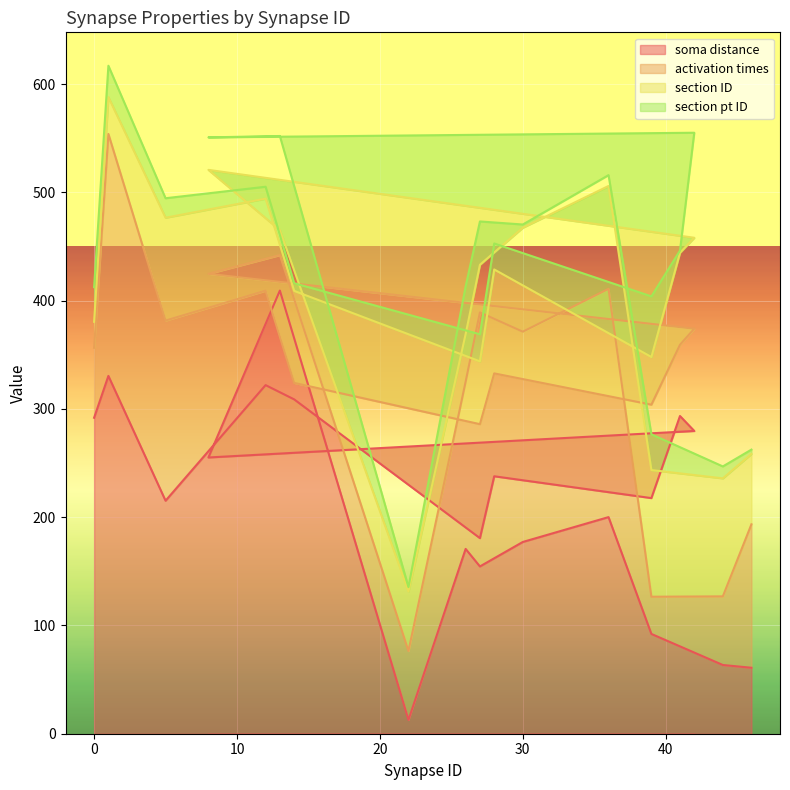

The section pt ID series shows 32.1 at 13. True or false?

False